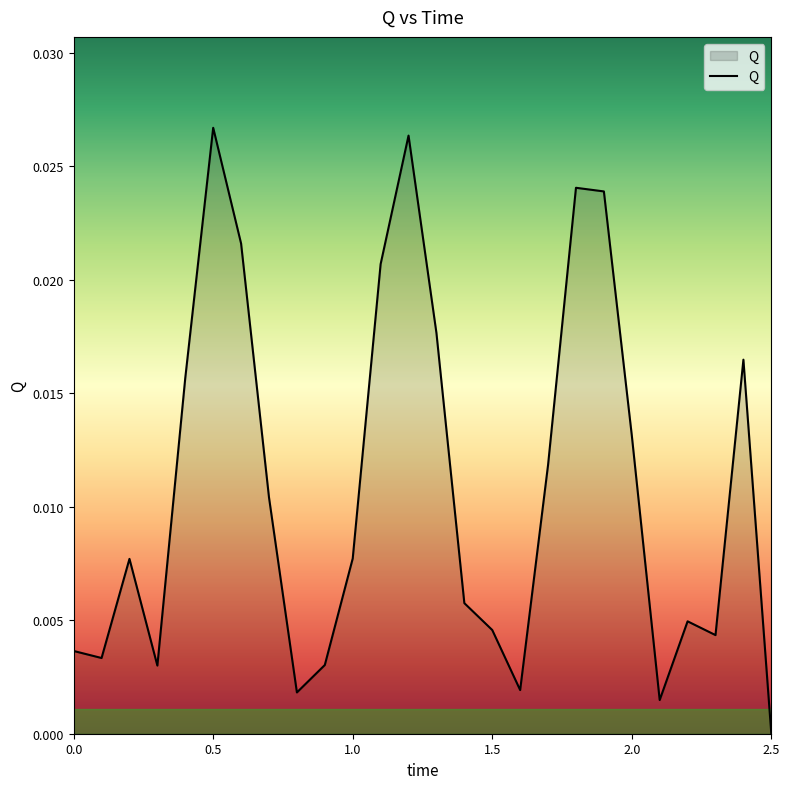

Which category has the lowest value across all series?

2.5